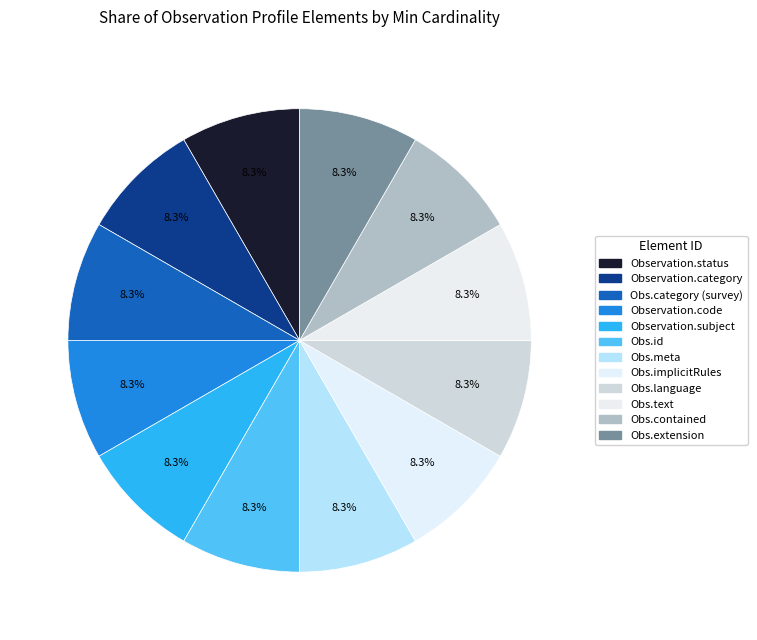

How many segments does this pie chart have?

12